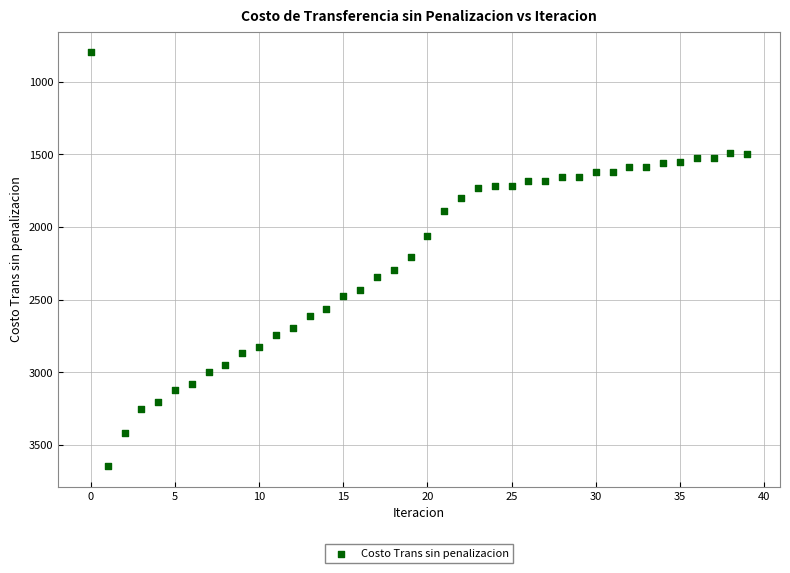

What is the range of Y values (max minus min)?

2844.8